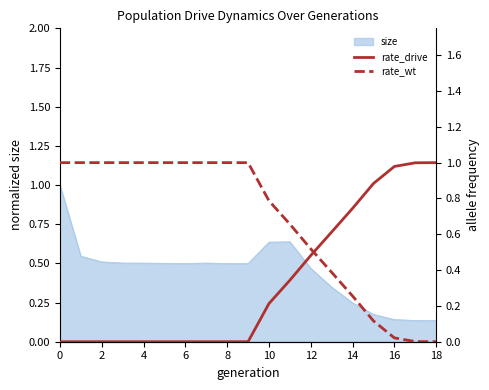

How many values in the rate_wt series are below 1?

9